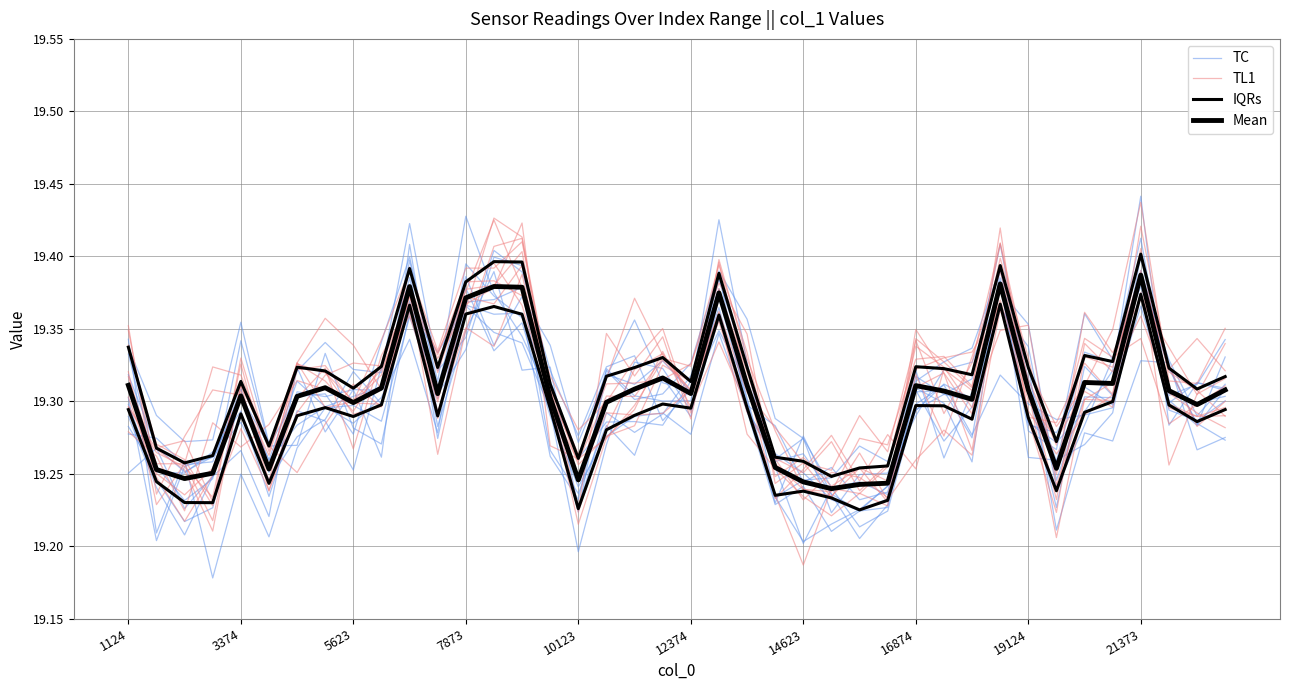

Reading left to right, what are all the values shown in this chart?

TC: 19.3	19.3	19.3	19.3	19.3	19.2	19.3	19.3	19.3	19.3	19.4	19.3	19.4	19.4	19.4	19.3	19.2	19.3	19.4	19.3	19.3	19.4	19.3	19.3	19.3	19.2	19.2	19.2	19.3	19.3	19.3	19.4	19.3	19.3	19.4	19.3	19.4	19.3	19.3	19.3
TL1: 19.3	19.3	19.3	19.2	19.3	19.2	19.3	19.3	19.3	19.3	19.4	19.3	19.4	19.4	19.4	19.3	19.2	19.3	19.3	19.3	19.3	19.4	19.3	19.2	19.3	19.3	19.2	19.3	19.3	19.3	19.3	19.4	19.3	19.2	19.3	19.3	19.4	19.3	19.3	19.3
IQRs: 19.3	19.2	19.2	19.2	19.3	19.2	19.3	19.3	19.3	19.3	19.4	19.3	19.4	19.4	19.4	19.3	19.2	19.3	19.3	19.3	19.3	19.4	19.3	19.2	19.2	19.2	19.2	19.2	19.3	19.3	19.3	19.4	19.3	19.2	19.3	19.3	19.4	19.3	19.3	19.3
Mean: 19.3	19.3	19.2	19.3	19.3	19.3	19.3	19.3	19.3	19.3	19.4	19.3	19.4	19.4	19.4	19.3	19.2	19.3	19.3	19.3	19.3	19.4	19.3	19.3	19.2	19.2	19.2	19.2	19.3	19.3	19.3	19.4	19.3	19.3	19.3	19.3	19.4	19.3	19.3	19.3